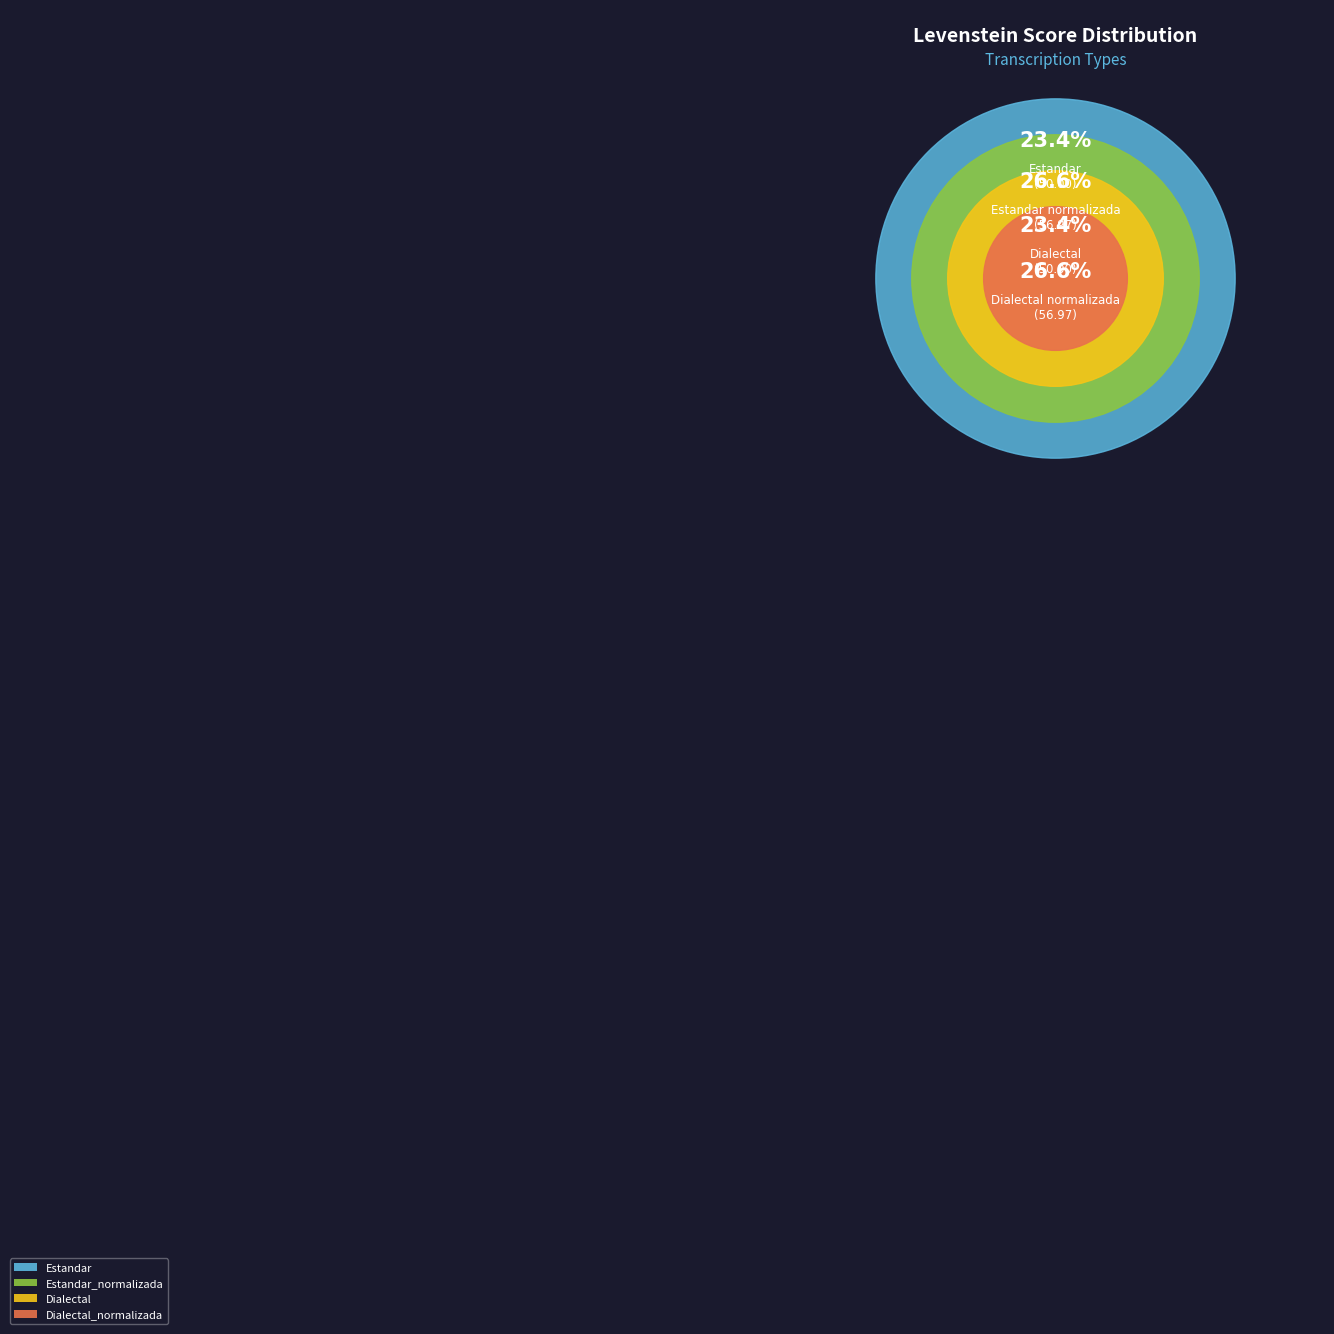

Count the number of slices in the pie.

4